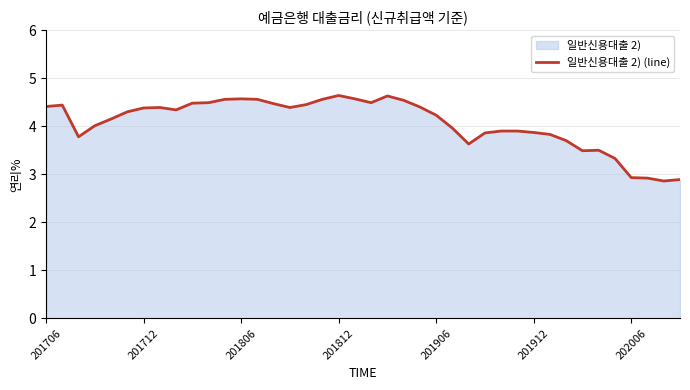

What is the average value?

4.1